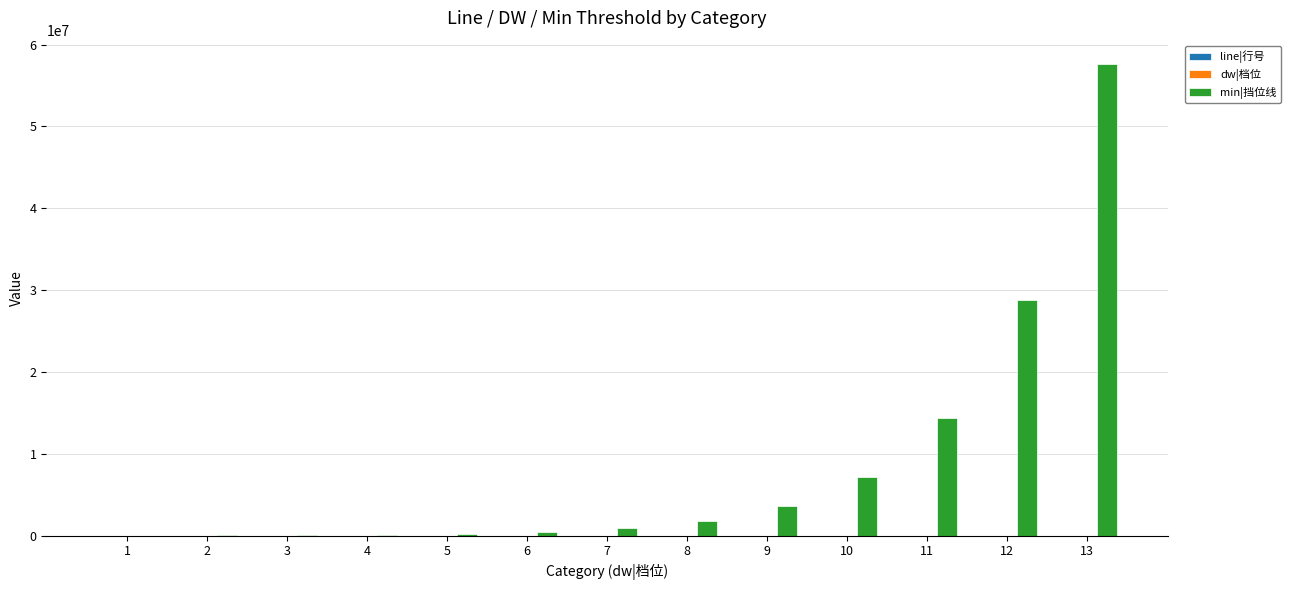

Between 2 and 12, which series saw the biggest shift?

min|挡位线